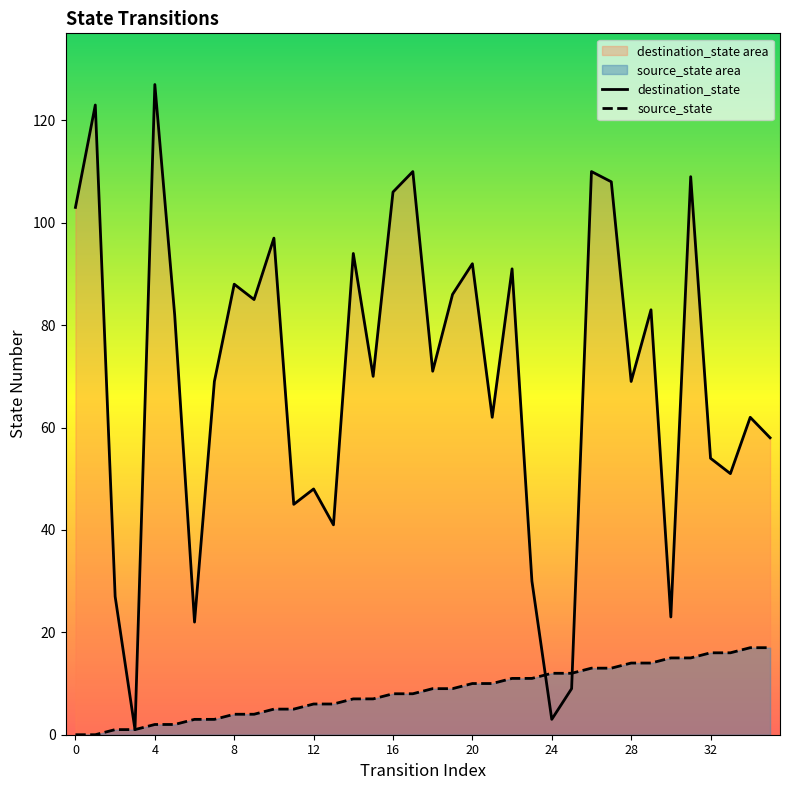

True or false: destination_state and source_state intersect in this chart.

True